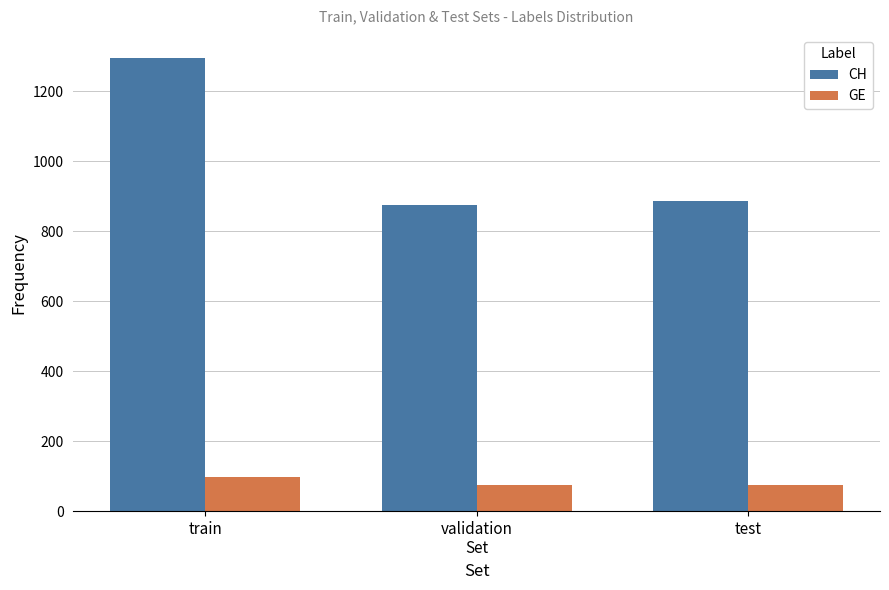

Which series has the widest spread of values?

CH